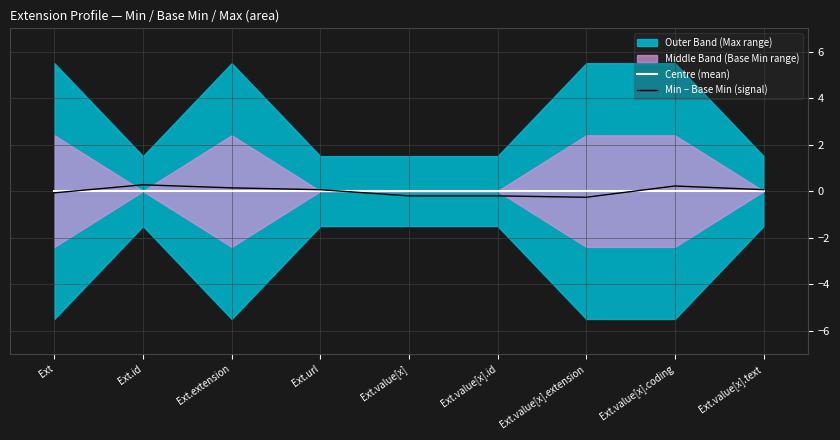

Is it true that Centre (mean) equals 0.0 at Ext.url?

True